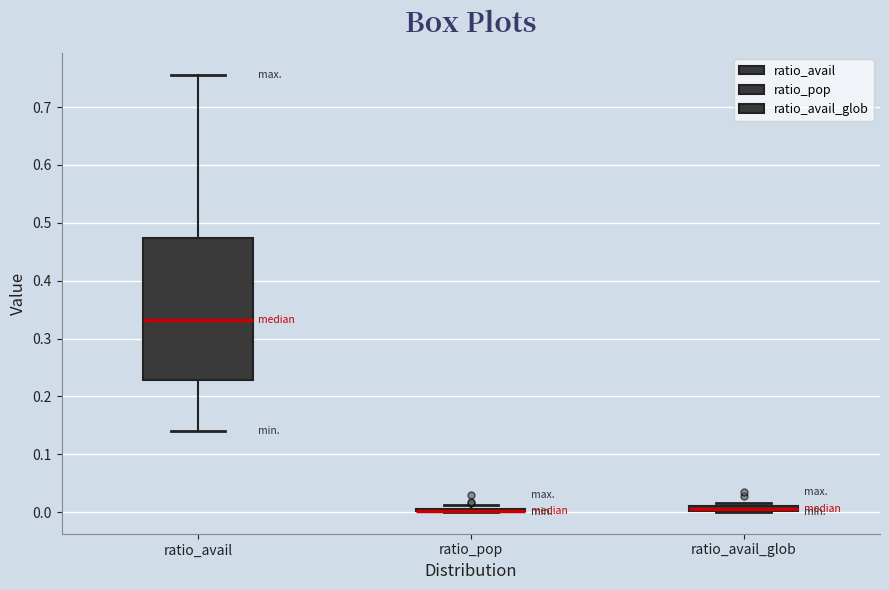

Where is the upper edge of the box for ratio_avail_glob on the y-axis? The values are not printed on the chart, so give them approximately, as read against the axis.

0.01